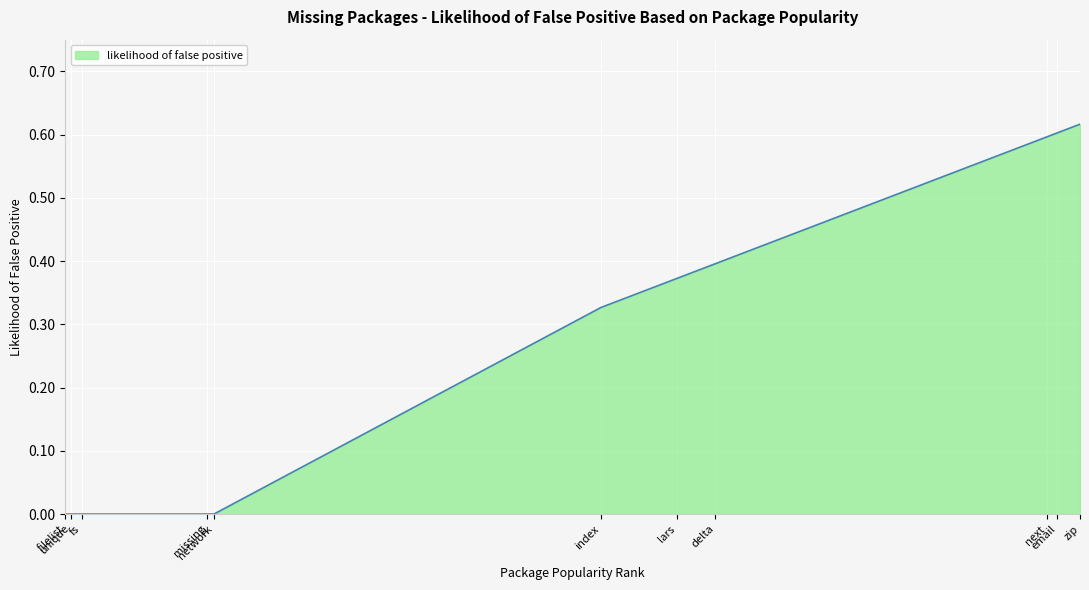

Reading left to right, extract all data points from this chart.

filelist=0.0	unique=0.0	fs=0.0	missing=0.0	network=0.0	index=0.3	lars=0.4	delta=0.4	next=0.6	email=0.6	zip=0.6